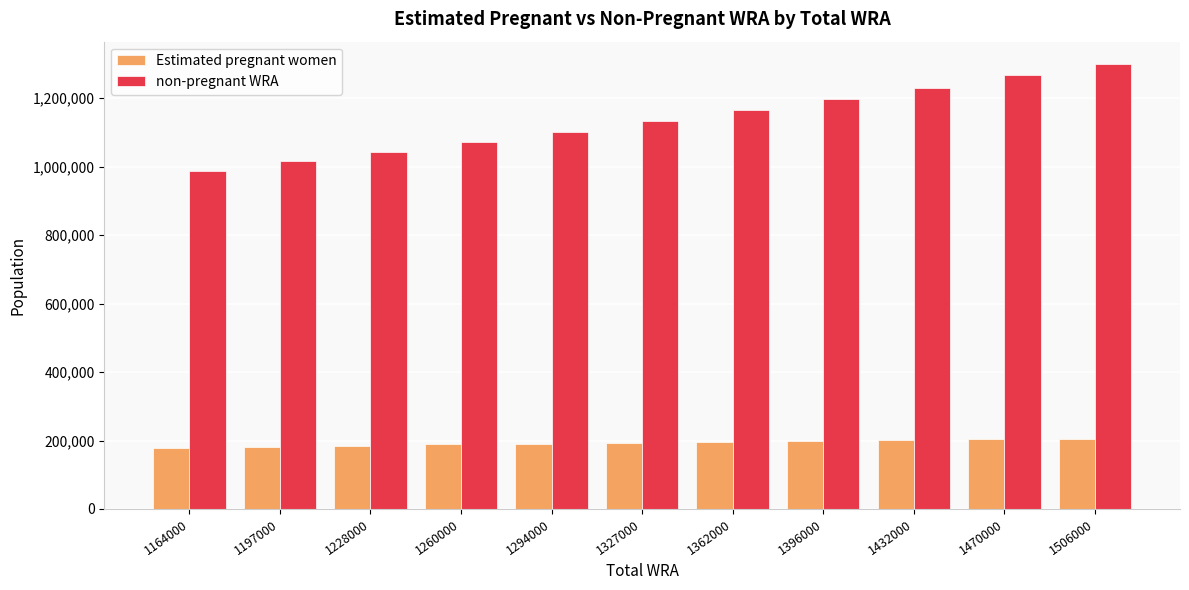

Which category has the lowest value in the non-pregnant WRA series?

1164000